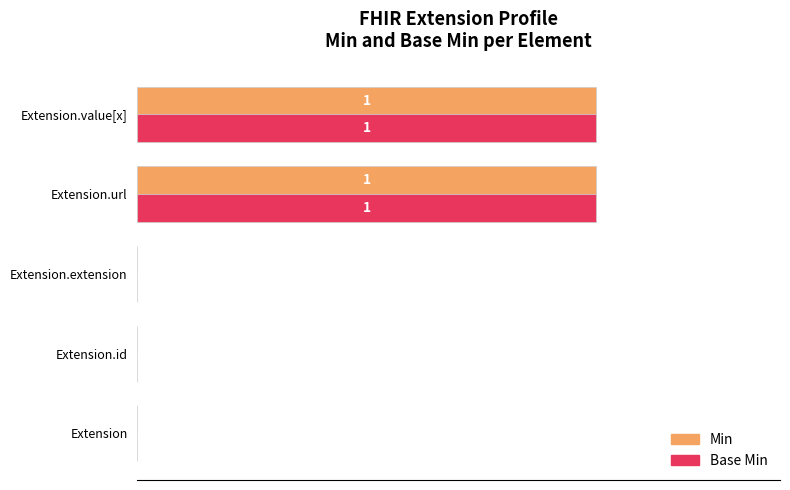

What are all the series names shown in the legend?

Min, Base Min